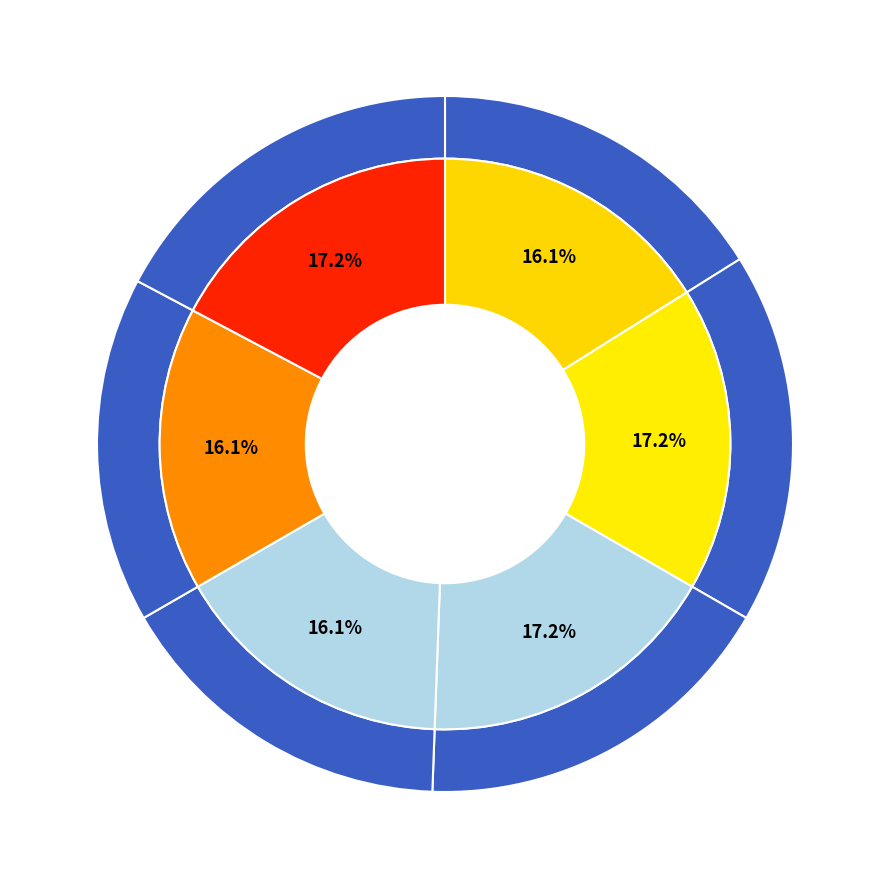

Is it true that 4 is 30% of the pie?

False